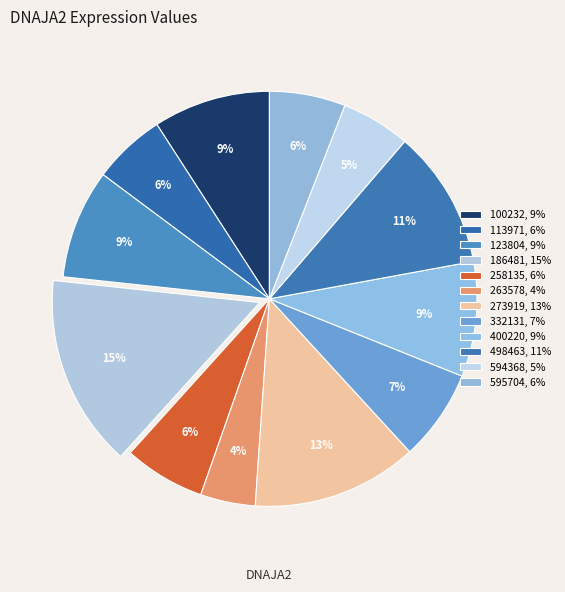

How many slices are in this pie chart?

12